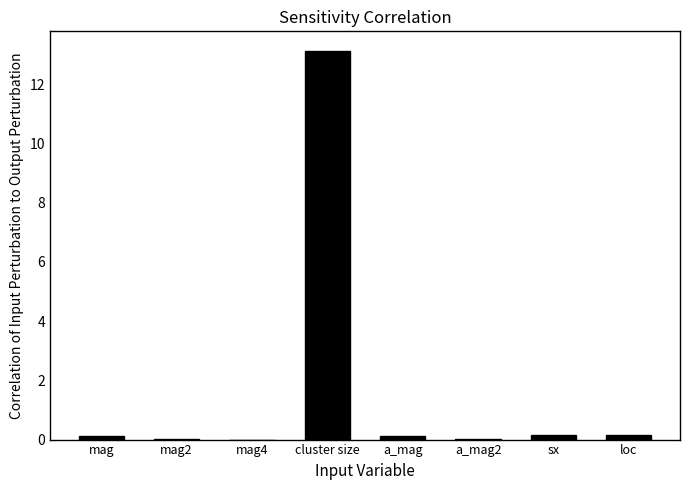

What is the sum of all values?

13.7